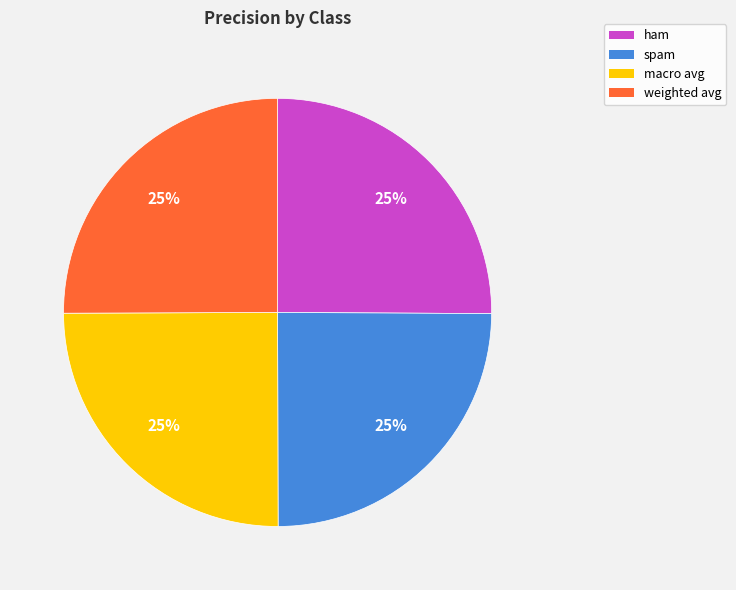

To the nearest percent, what portion does ham represent?

25%